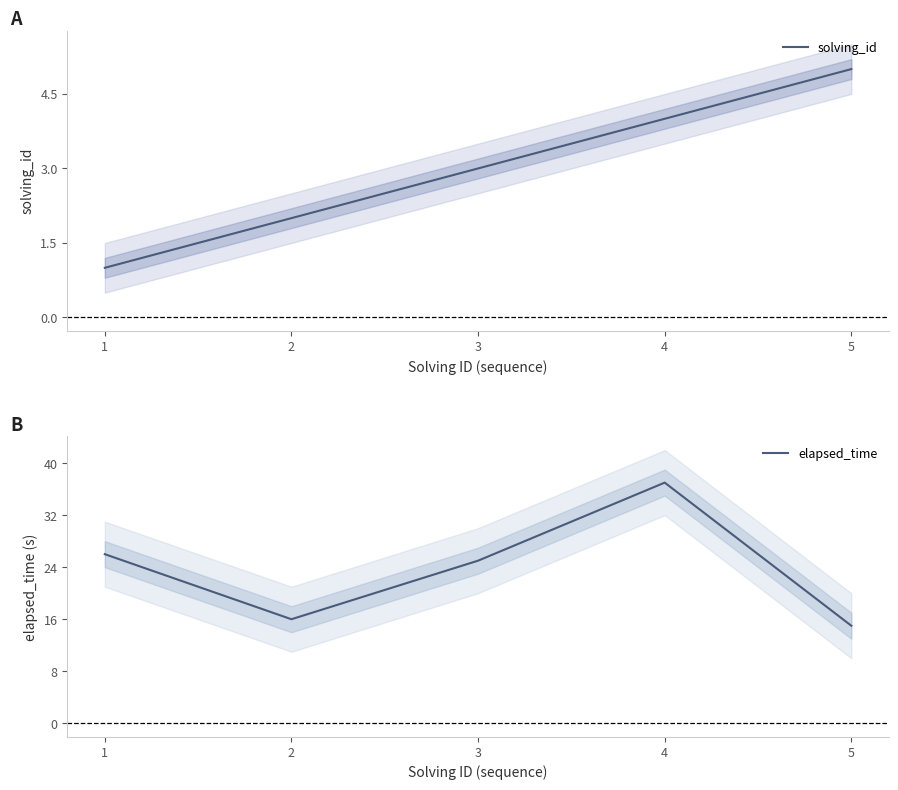

The solving_id series shows 2 at 1. True or false?

False